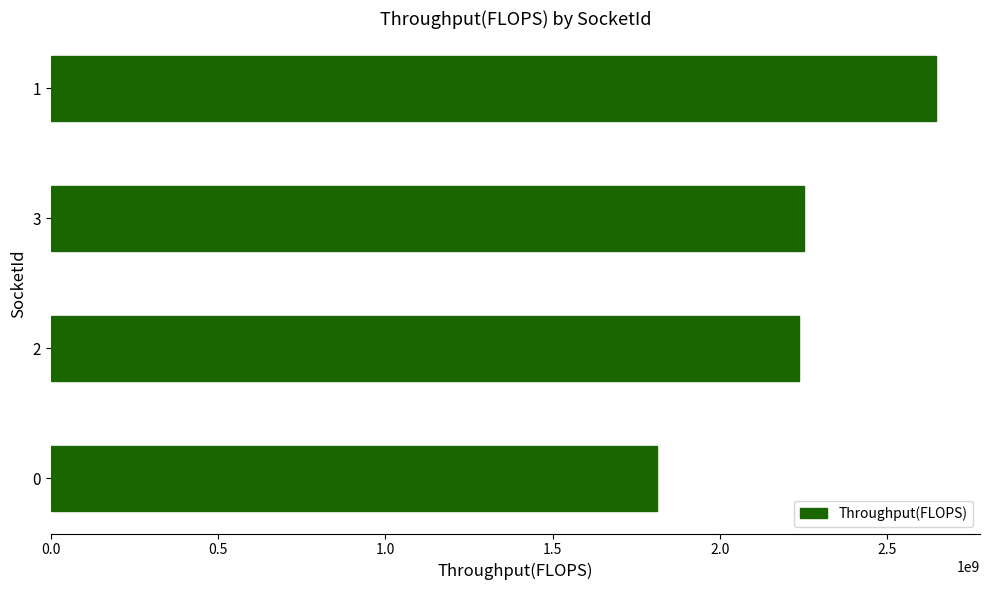

The value at 3 is 2251927116.7. True or false?

True